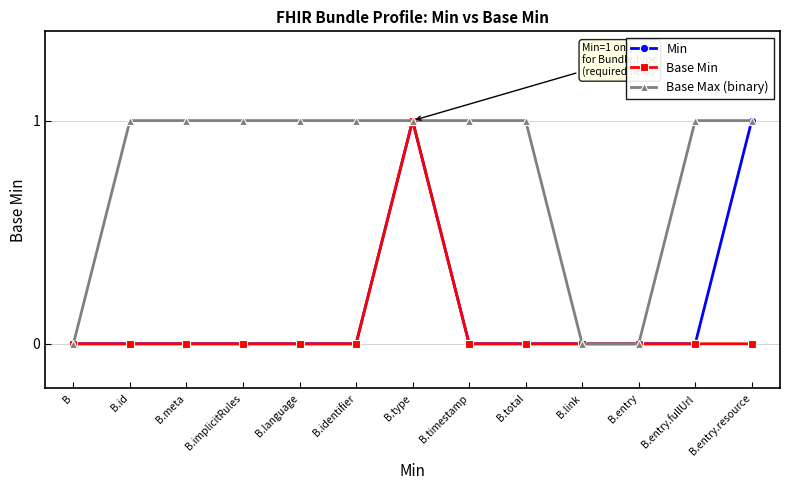

Reading right to left, transcribe all the data shown in this chart.

Min: 1	0	0	0	0	0	1	0	0	0	0	0	0
Base Min: 0	0	0	0	0	0	1	0	0	0	0	0	0
Base Max (binary): 1	1	0	0	1	1	1	1	1	1	1	1	0